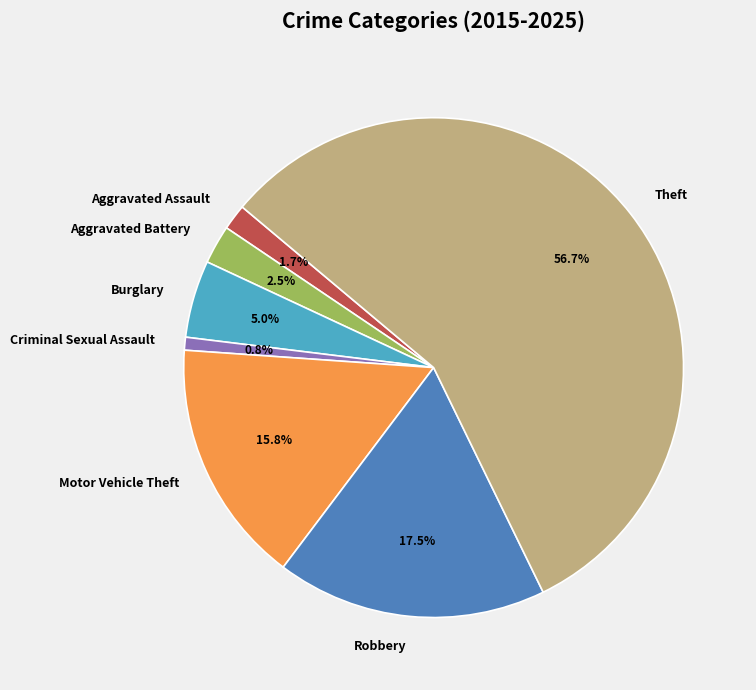

Is Burglary the majority of the pie?

No